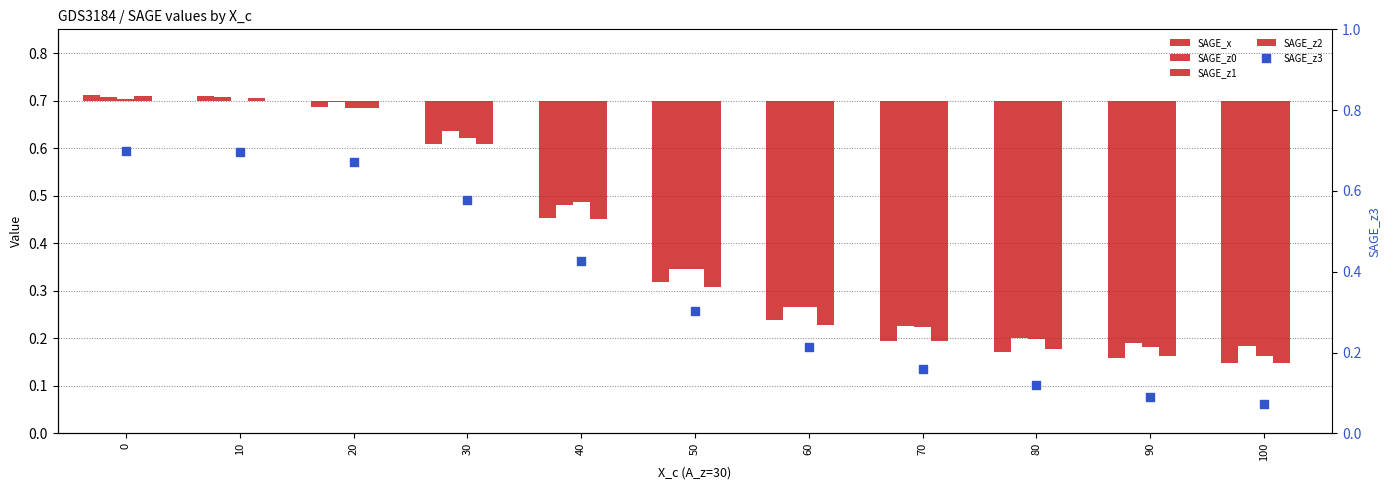

Is the value of SAGE_z3 at 80 greater than the value of SAGE_z0 at 20?

Yes